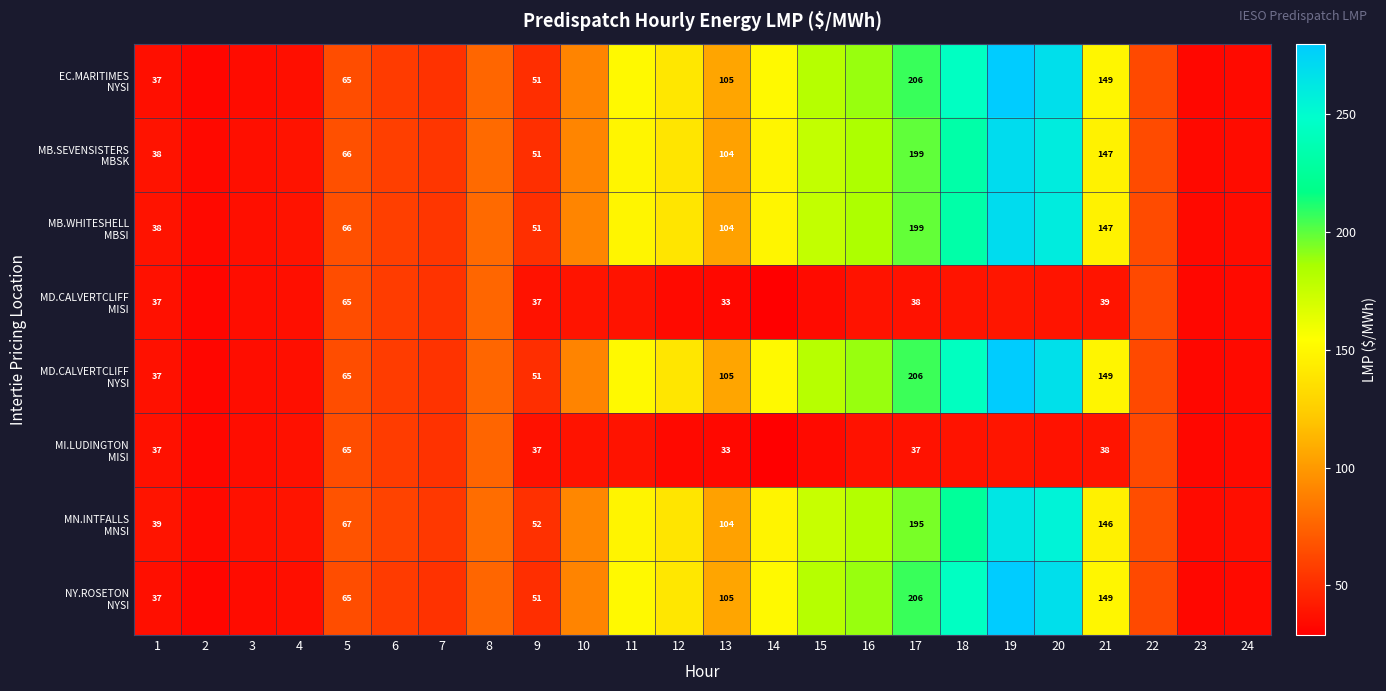

What is the difference between the maximum and minimum values in the EC.MARITIMES NYSI series?

247.7